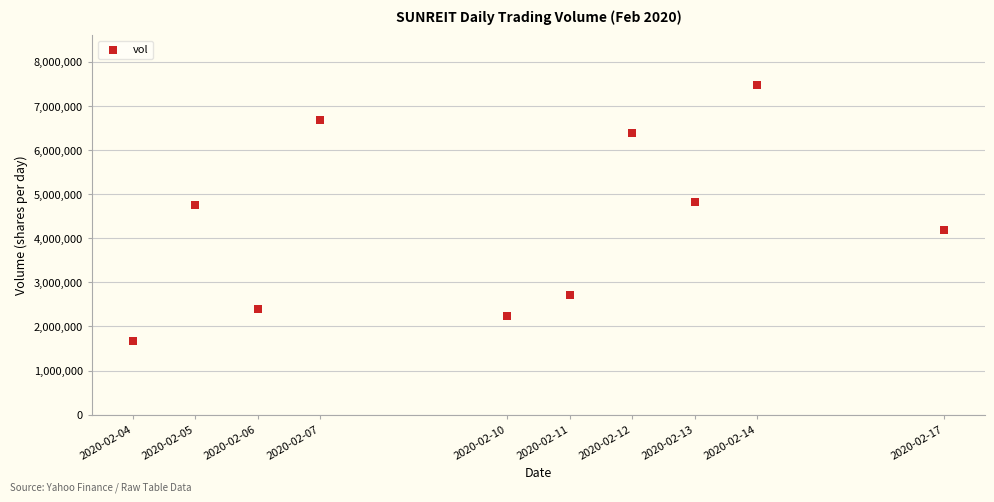

What is the average Y value?

4333800